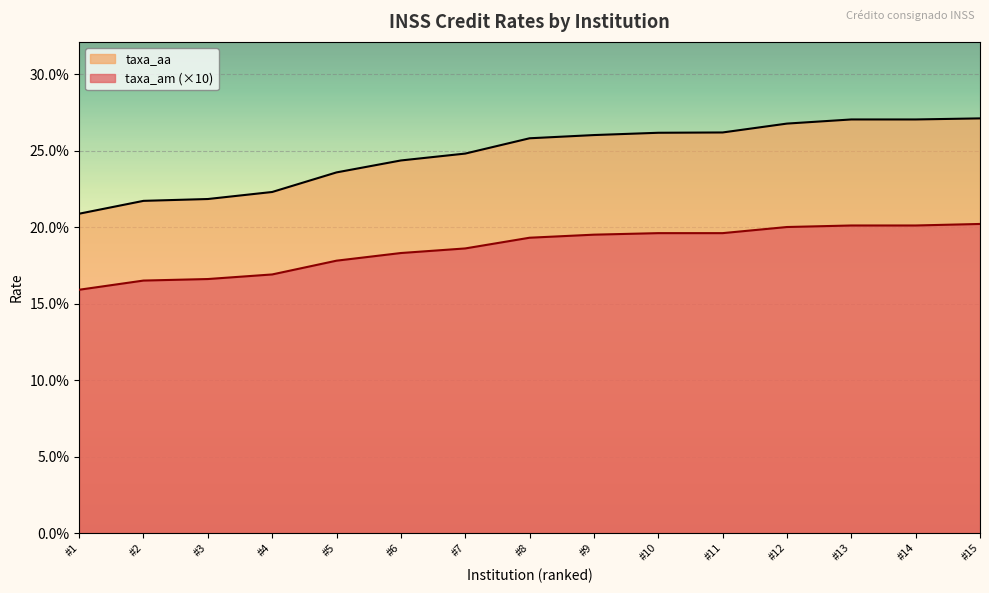

True or false: taxa_am and taxa_aa intersect in this chart.

False